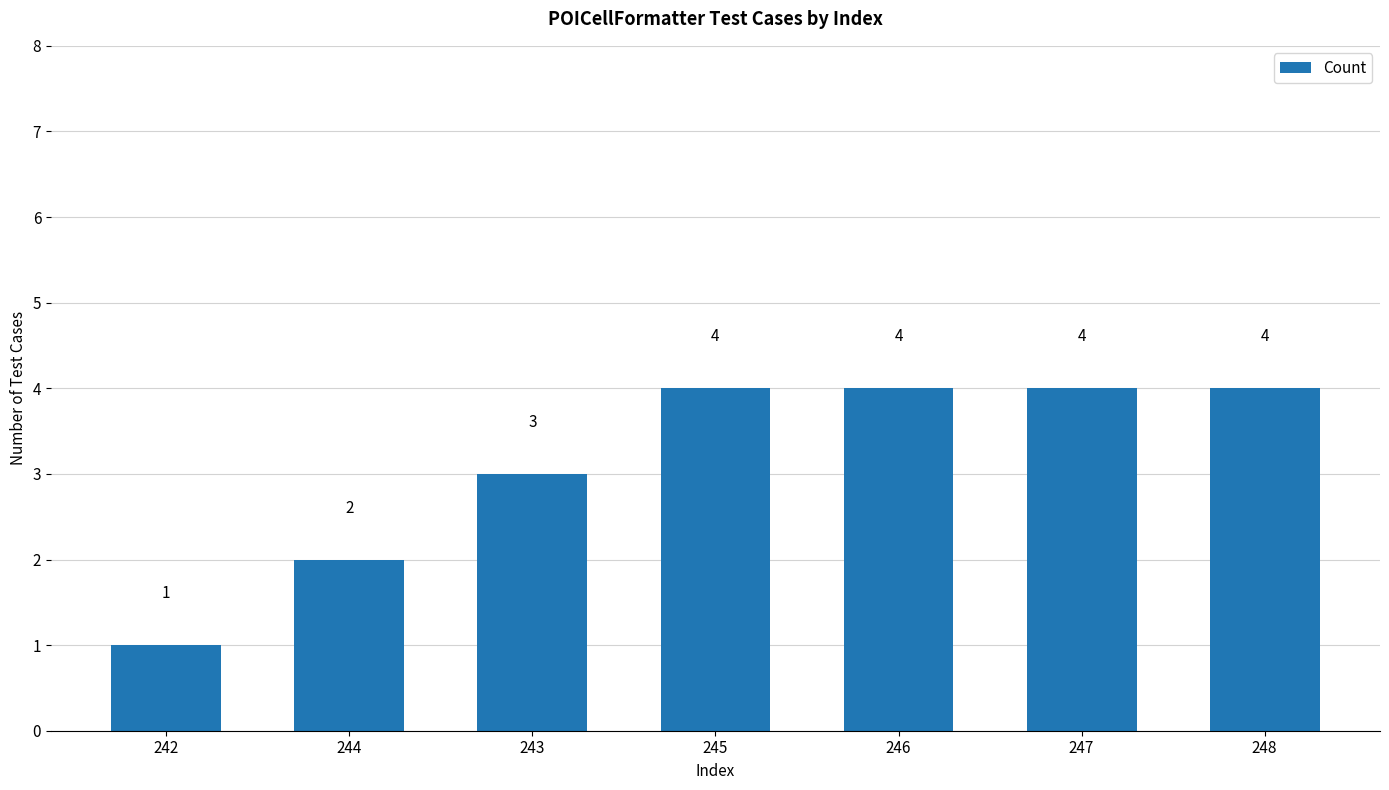

What is the ratio of the value at 246 to the value at 247?

1.0